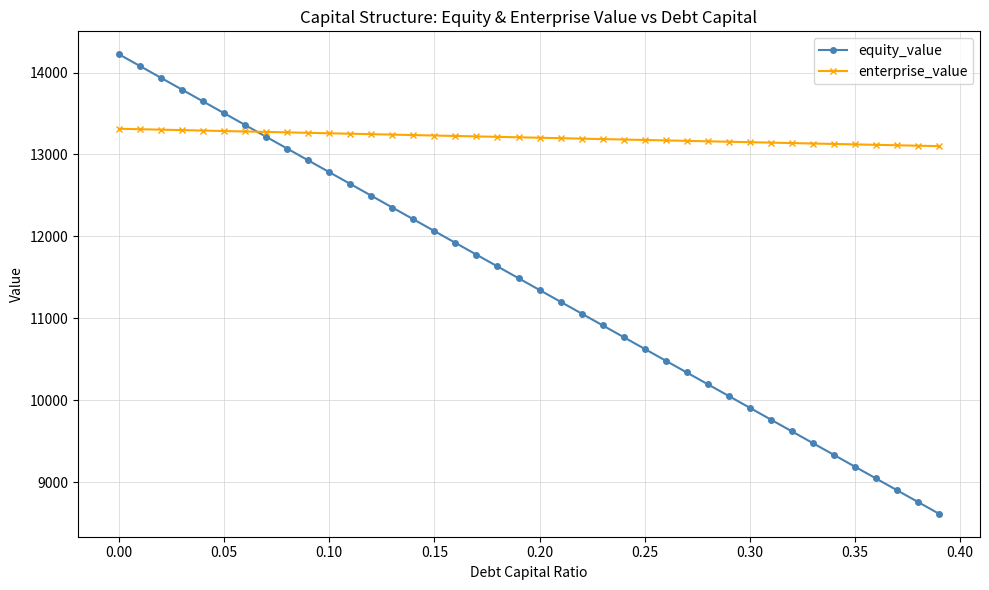

Which series has the largest total across all categories?

enterprise_value